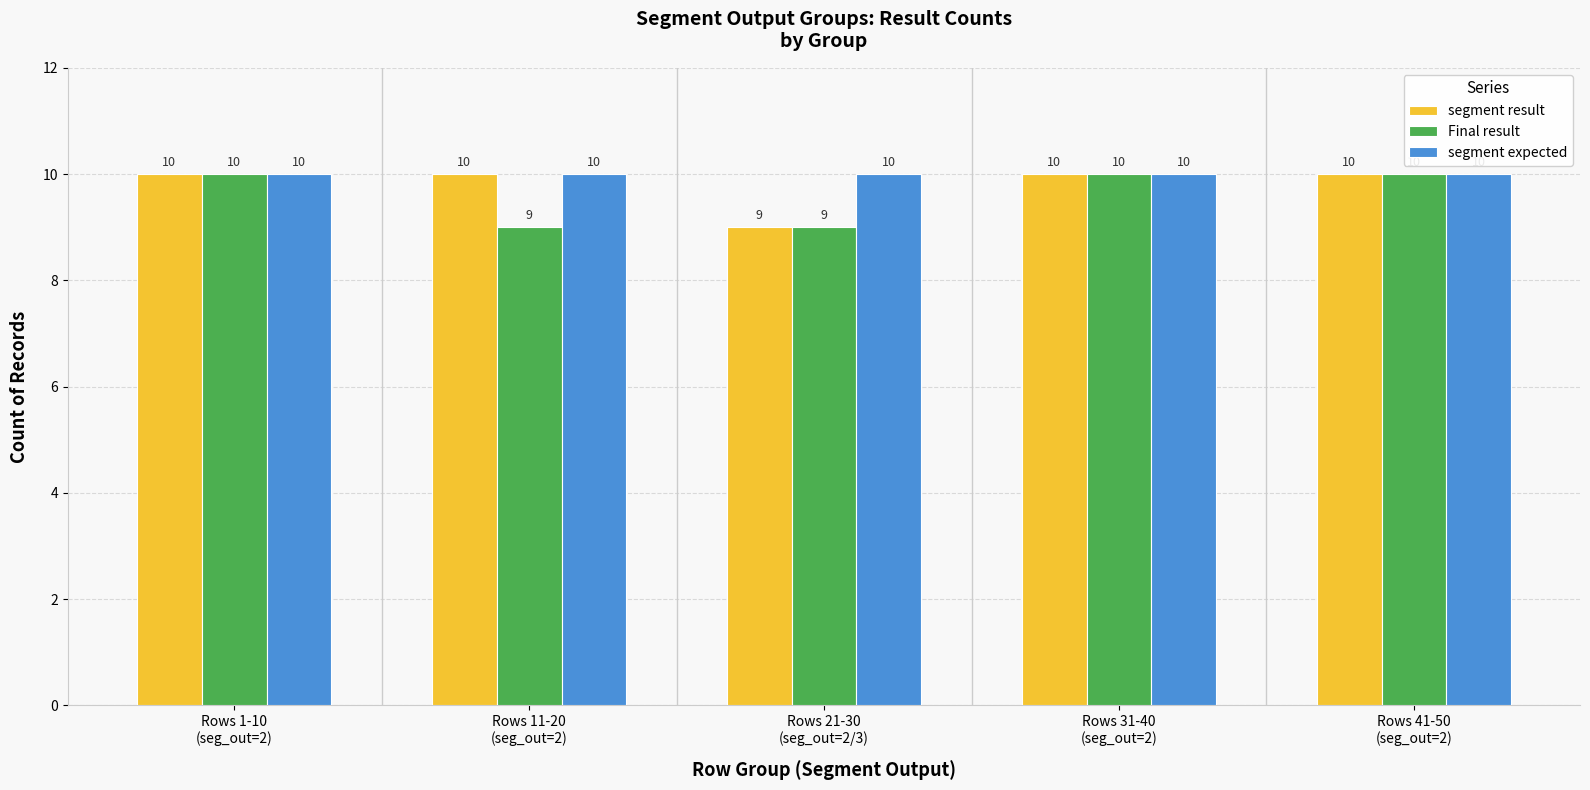

List the series in order of their overall mean, lowest first.

Final result, segment result, segment expected